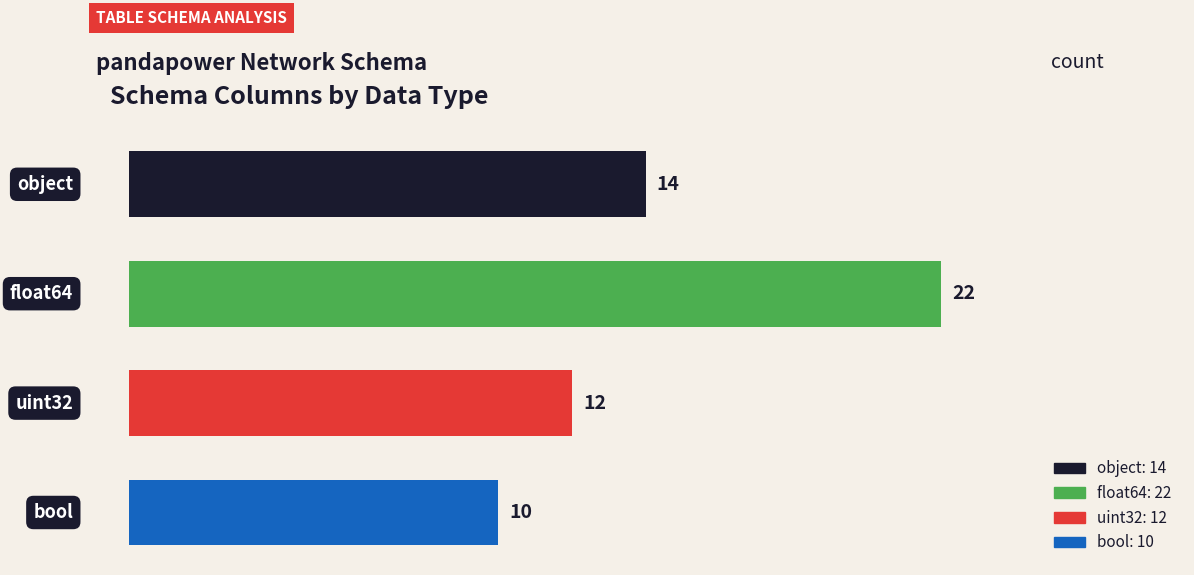

What is the smallest value displayed?

10